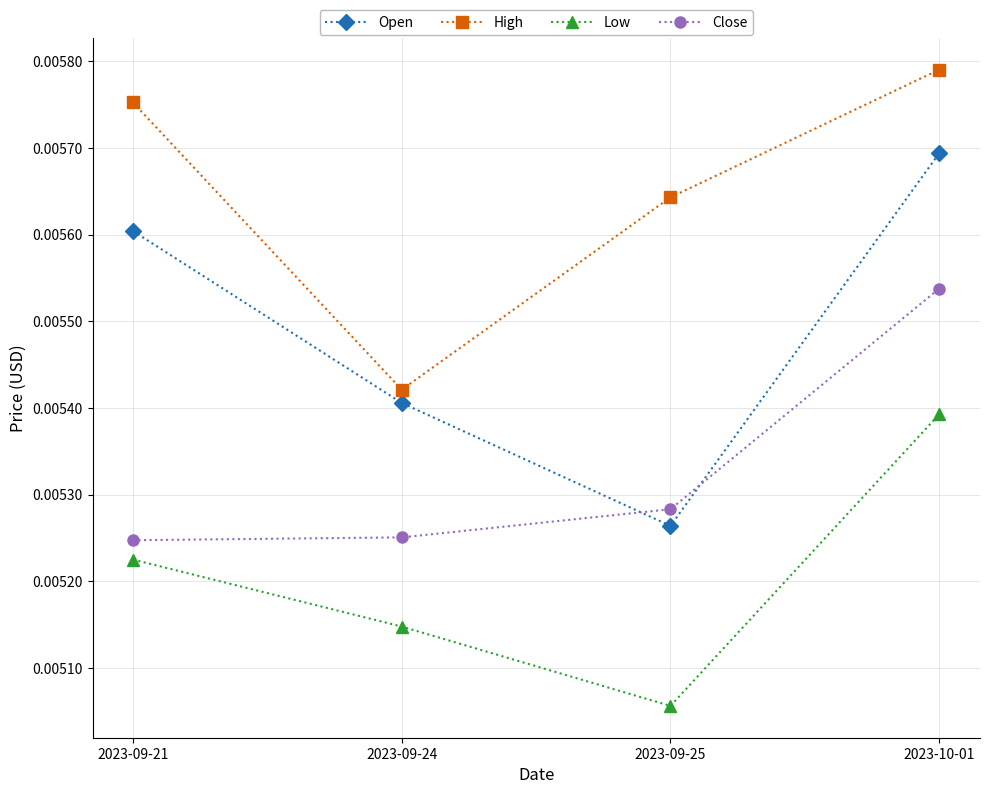

How many lines are shown in the chart?

4